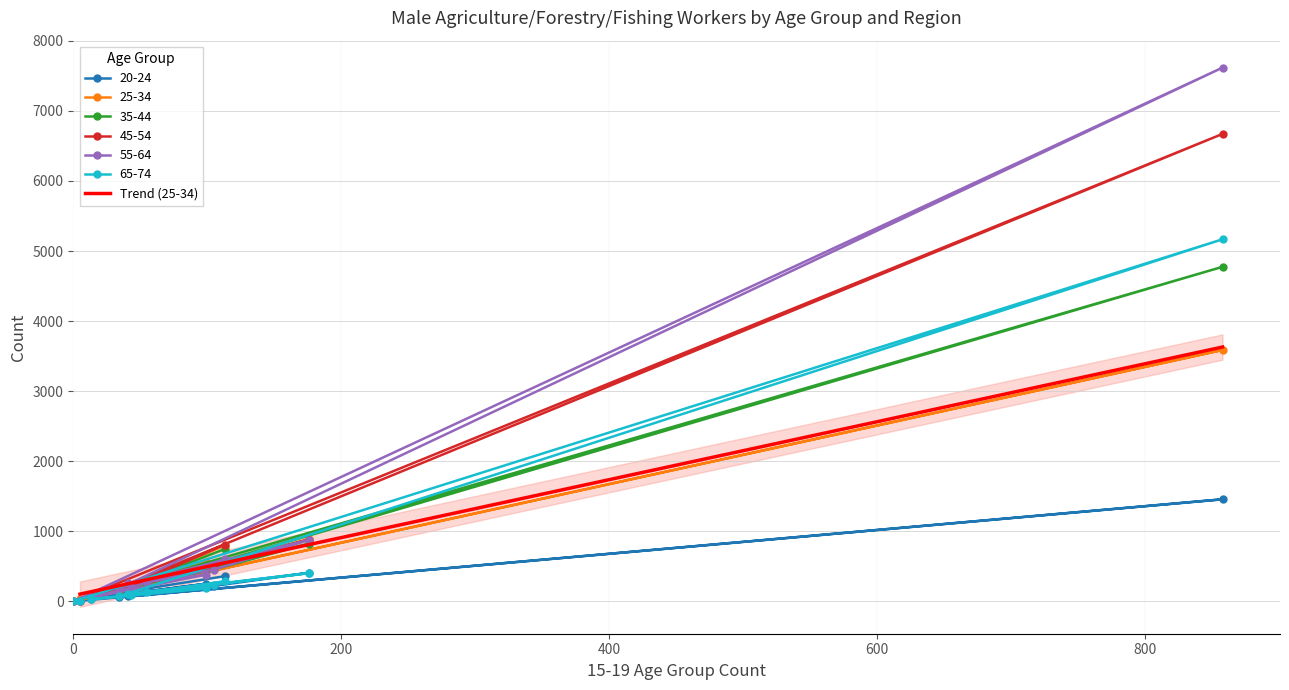

What is the greatest value displayed?

7618